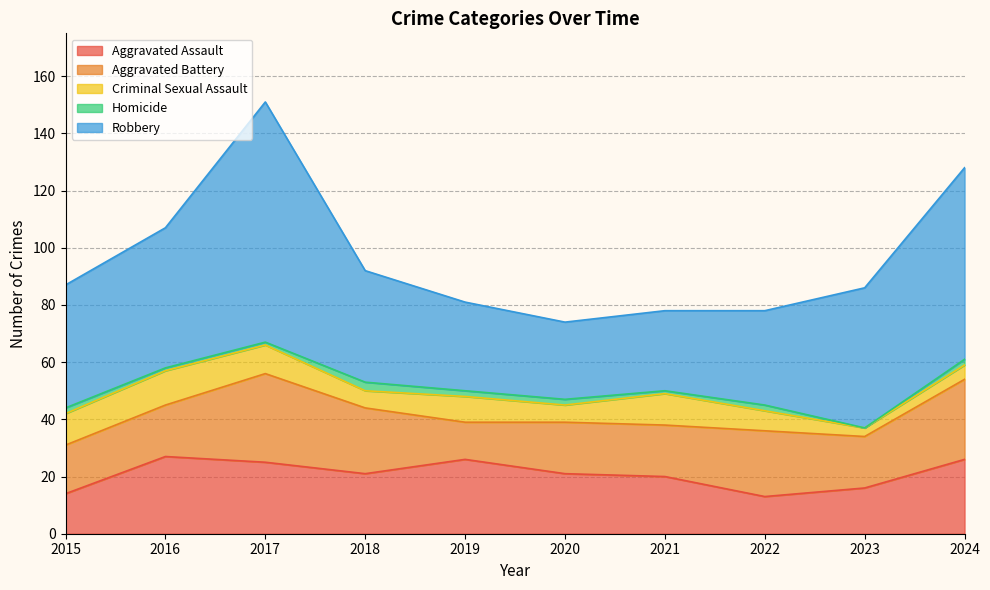

At which label does Homicide first exceed 2?

2018